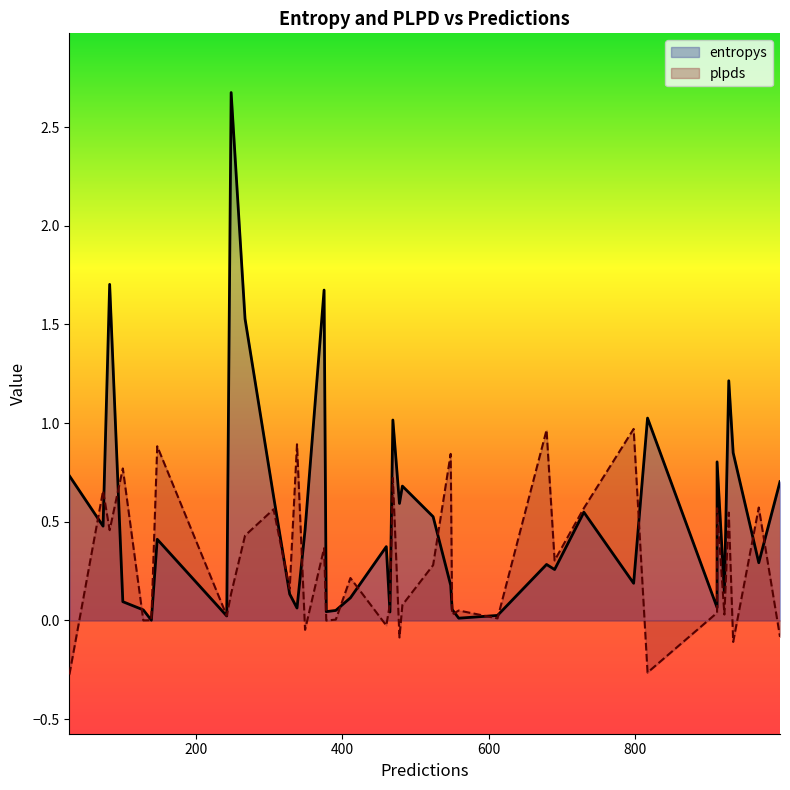

The plpds series shows -0.1 at 998. True or false?

True